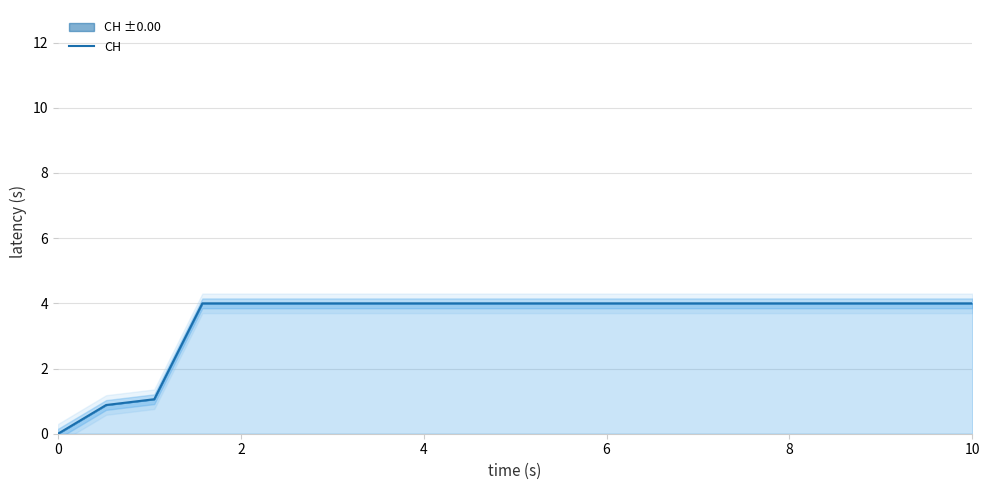

What is the value of the 2nd point from the left?

0.9